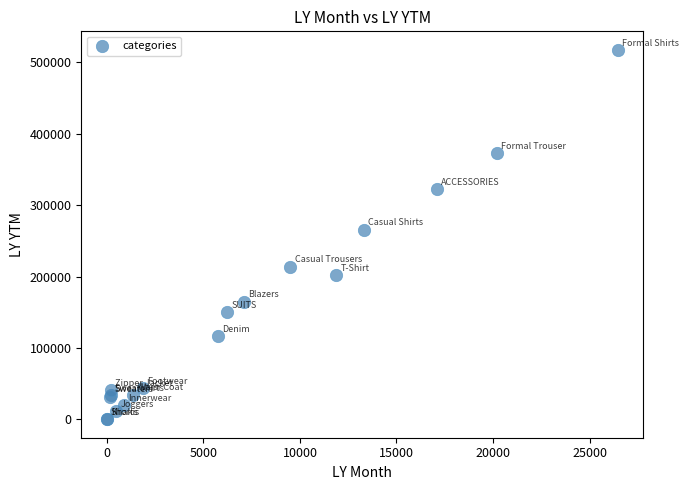

What Y value in the scatter plot is closest to 258862?

265795